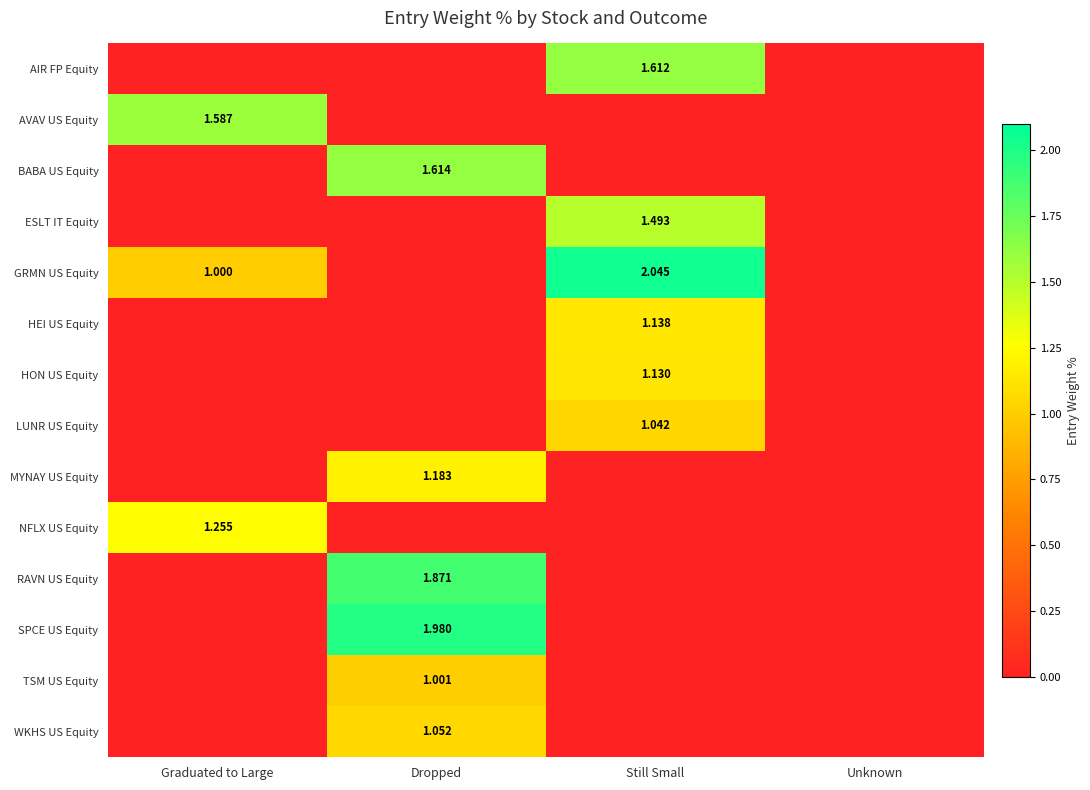

List the labels in order of ESLT IT Equity value, smallest first.

Graduated to Large, Dropped, Unknown, Still Small